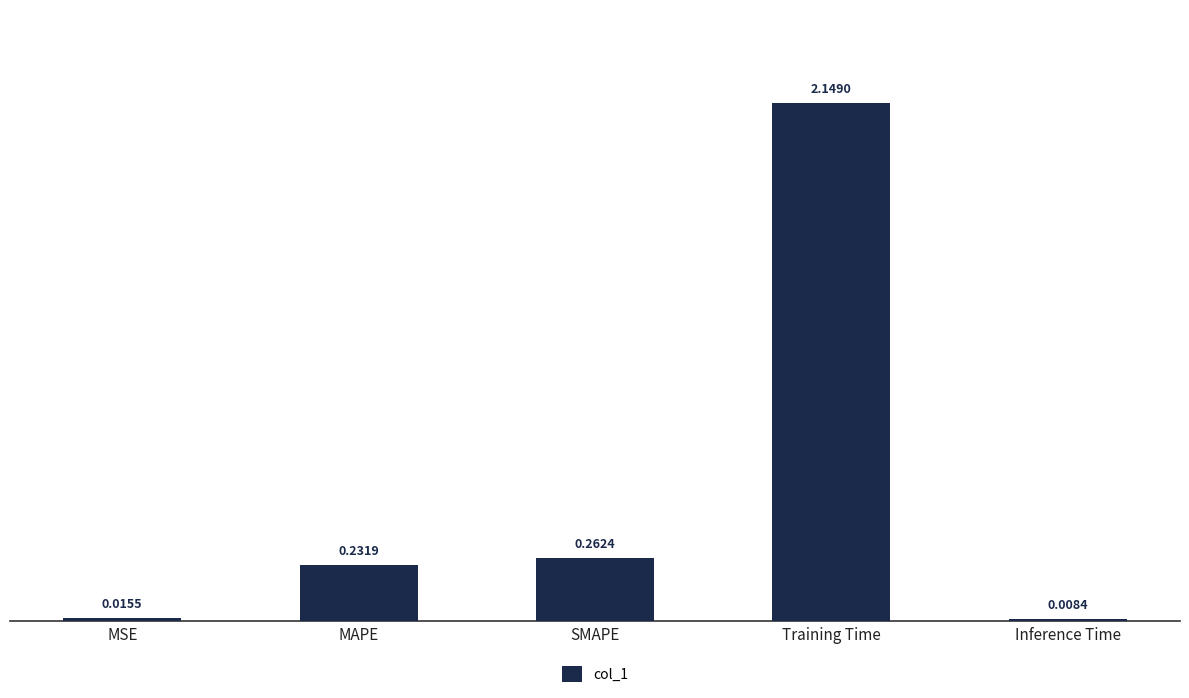

What is the label of the 5th bar from the right?

MSE